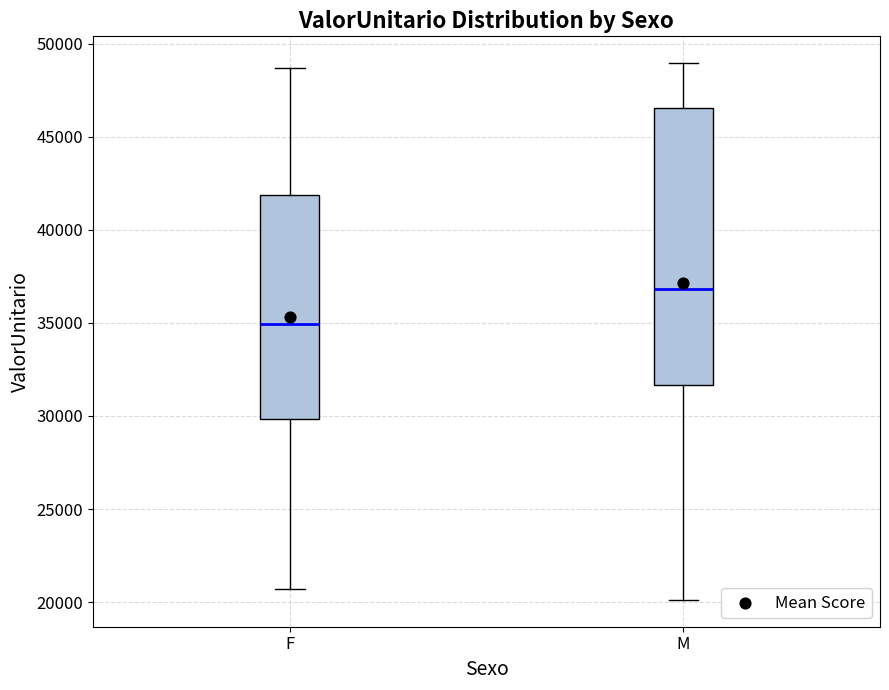

Reading left to right, transcribe this box plot: for each box, give where its median line is, the range the box spans, and where its two whiskers end, as read against the y-axis. The values are not printed on the chart, so give them approximately, as read against the axis.

F: median 35000, box 30000 to 42000, whiskers 20500 to 48500
M: median 37000, box 31500 to 46500, whiskers 20000 to 49000